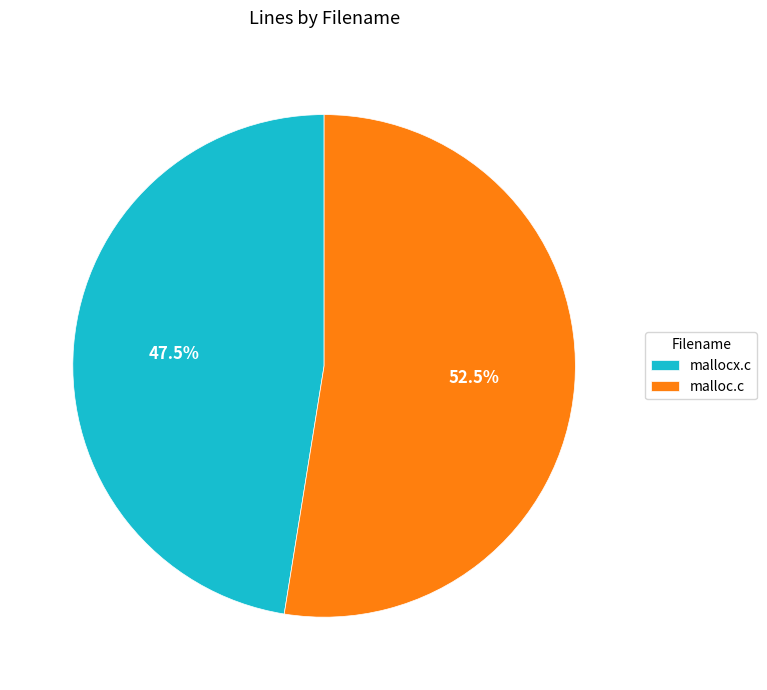

Rank the categories by value from highest to lowest.

malloc.c, mallocx.c